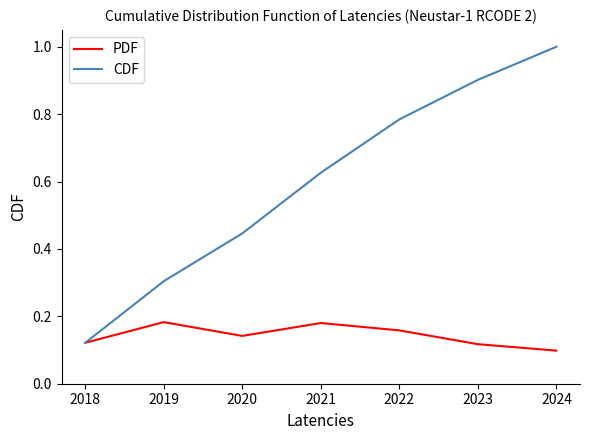

True or false: CDF has a value of 0.3 at 2021.

False